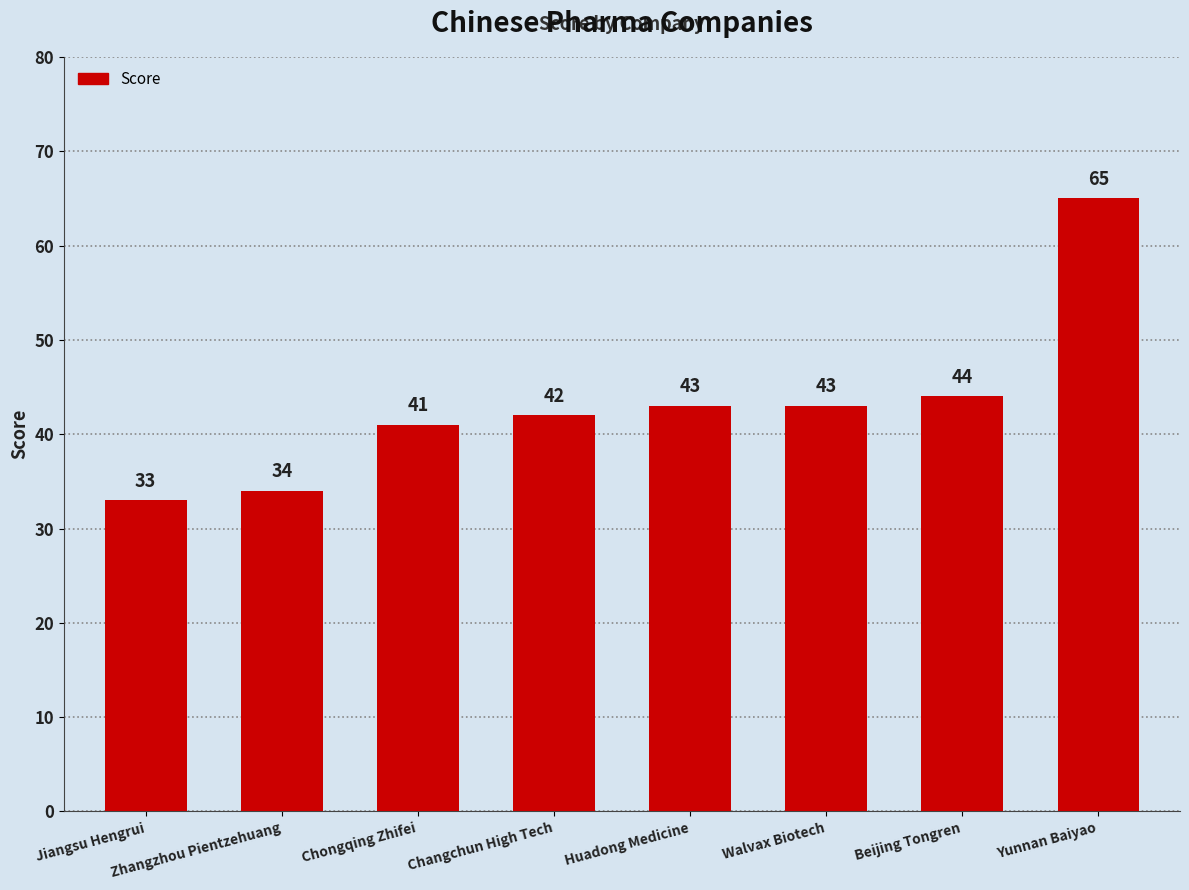

What value does the data have at Yunnan Baiyao?

65